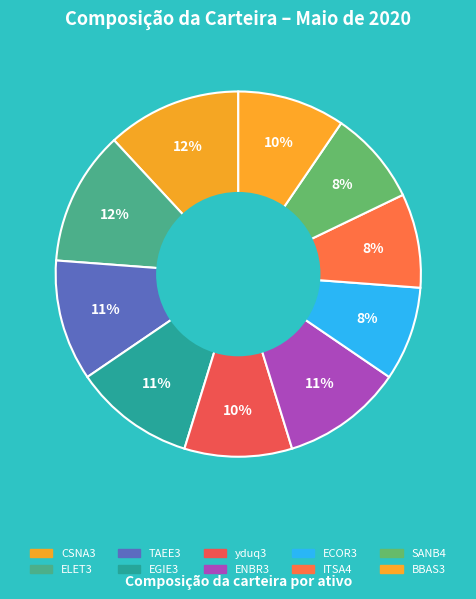

Count the number of slices in the pie.

10